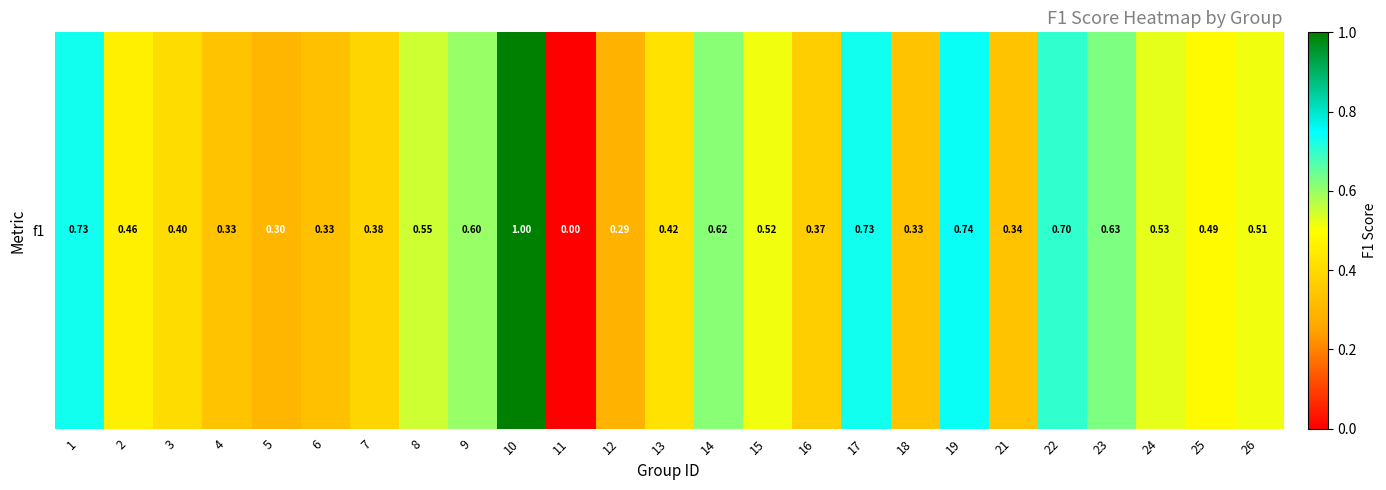

What is the average value?

0.5